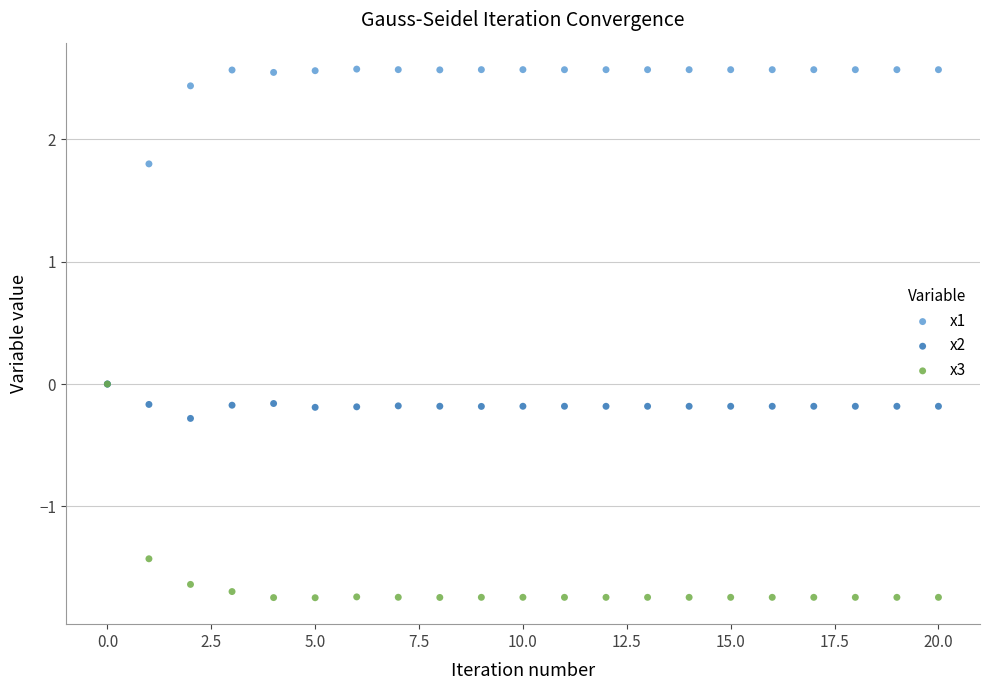

Which series reaches the minimum Y coordinate?

x3